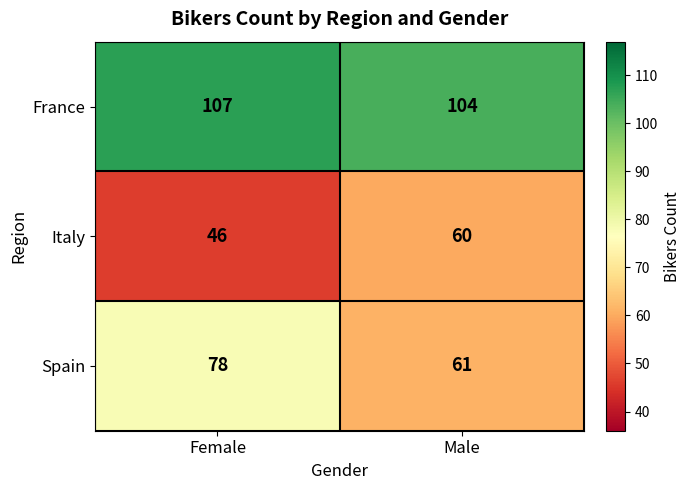

Is the value of Spain at Female greater than the value of France at Male?

No